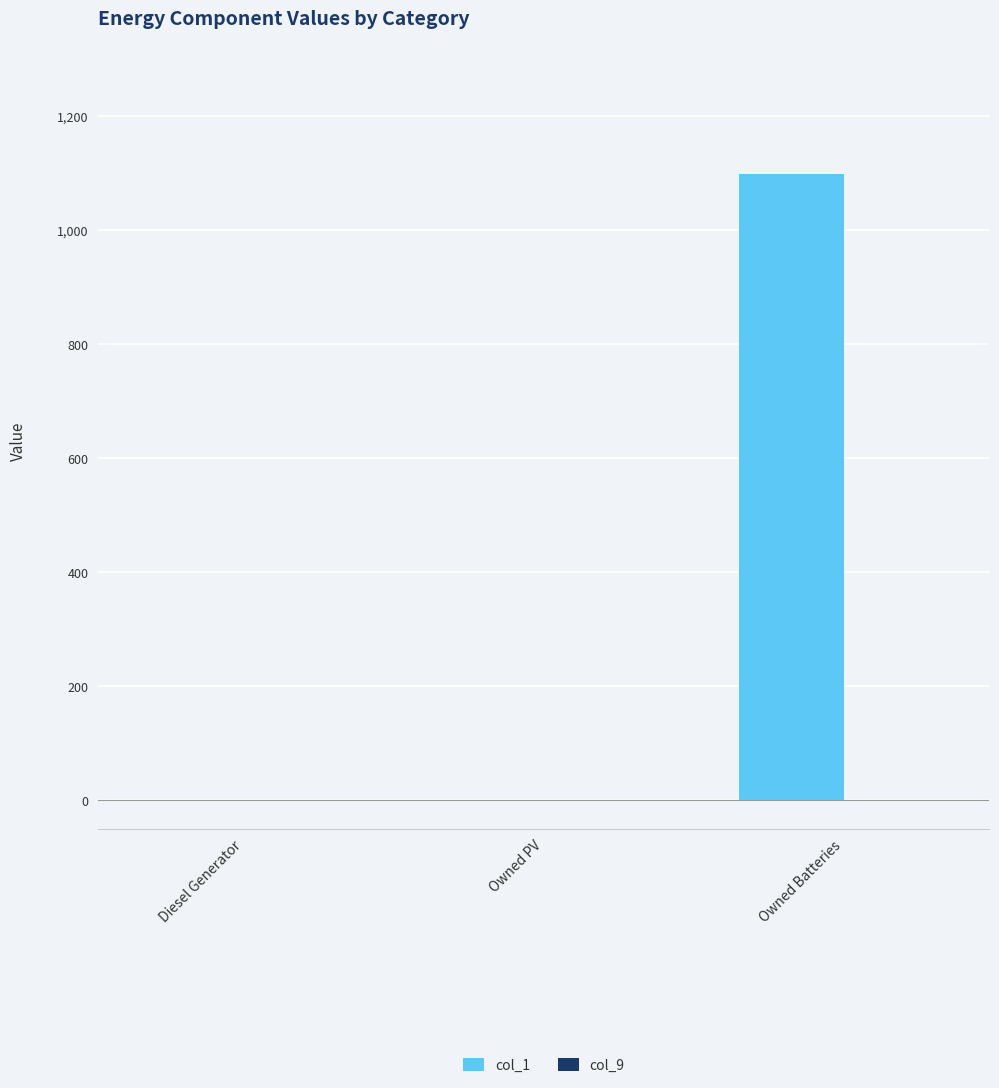

The chart shows a value of 0 at Diesel Generator. True or false?

True